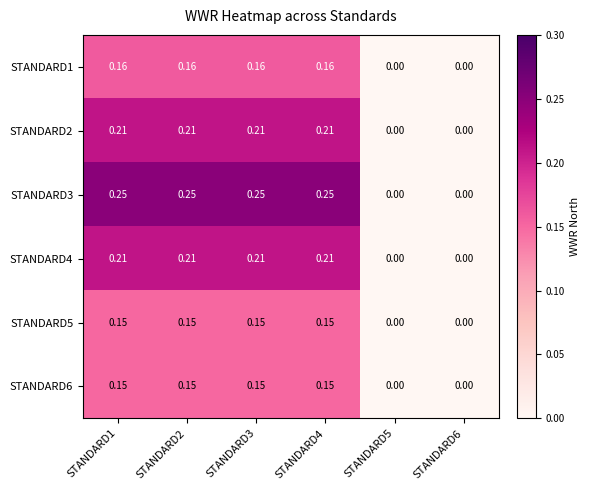

Is the value of STANDARD3 at STANDARD1 greater than the value of STANDARD2 at STANDARD2?

Yes